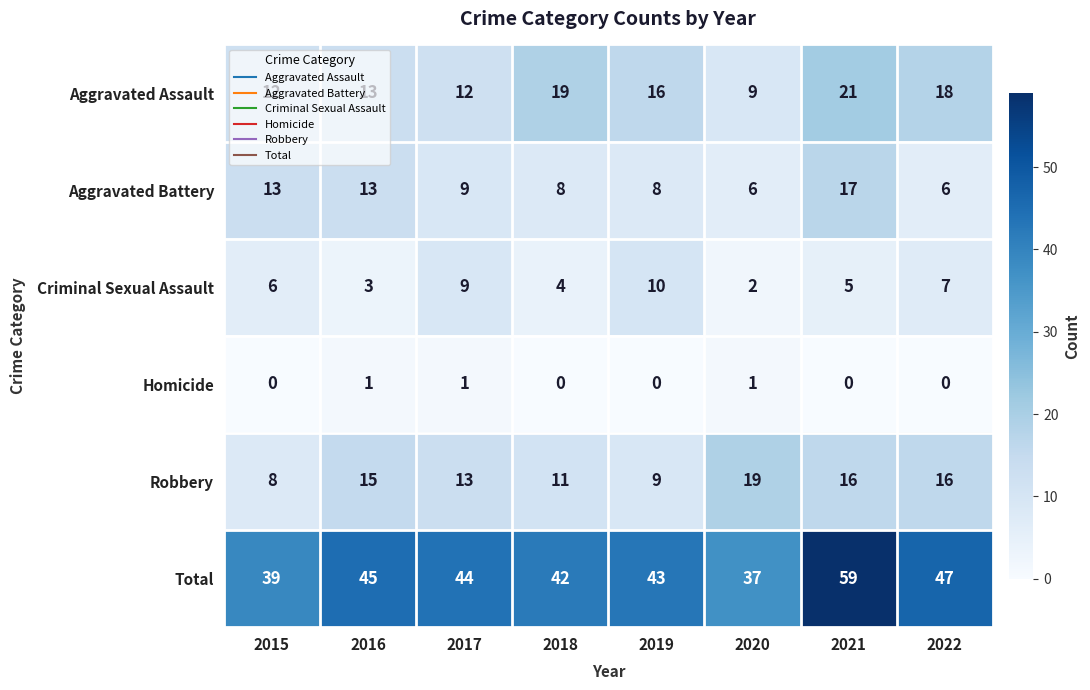

What is the lowest value of the Aggravated Assault series?

9